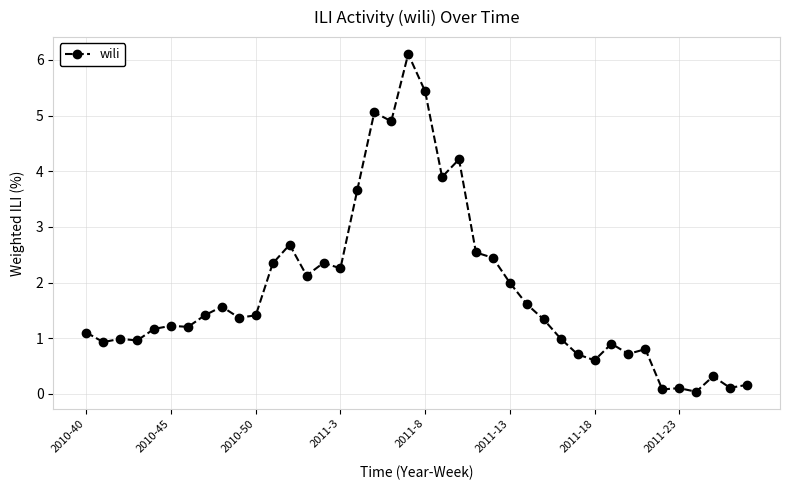

What is the difference between the maximum and minimum values?

6.1